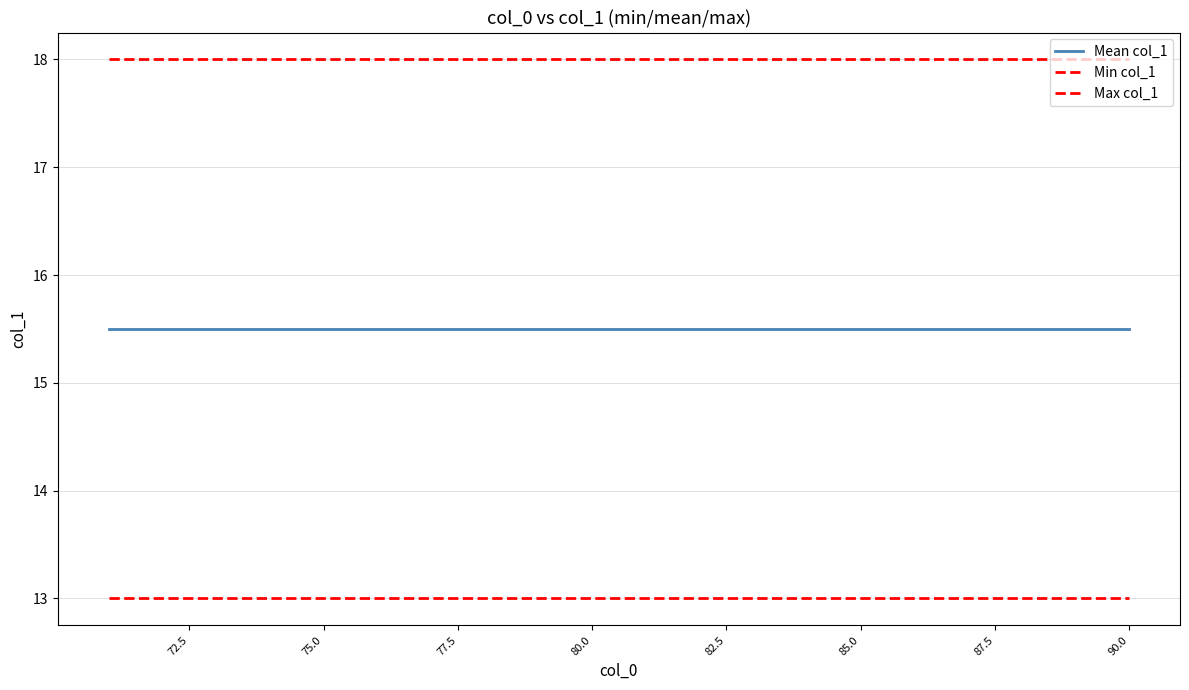

Reading left to right, list all the values displayed in this chart.

Mean col_1: 15.5	15.5	15.5	15.5	15.5	15.5	15.5	15.5	15.5	15.5	15.5	15.5	15.5	15.5	15.5	15.5	15.5	15.5	15.5	15.5
Min col_1: 13.0	13.0	13.0	13.0	13.0	13.0	13.0	13.0	13.0	13.0	13.0	13.0	13.0	13.0	13.0	13.0	13.0	13.0	13.0	13.0
Max col_1: 18.0	18.0	18.0	18.0	18.0	18.0	18.0	18.0	18.0	18.0	18.0	18.0	18.0	18.0	18.0	18.0	18.0	18.0	18.0	18.0